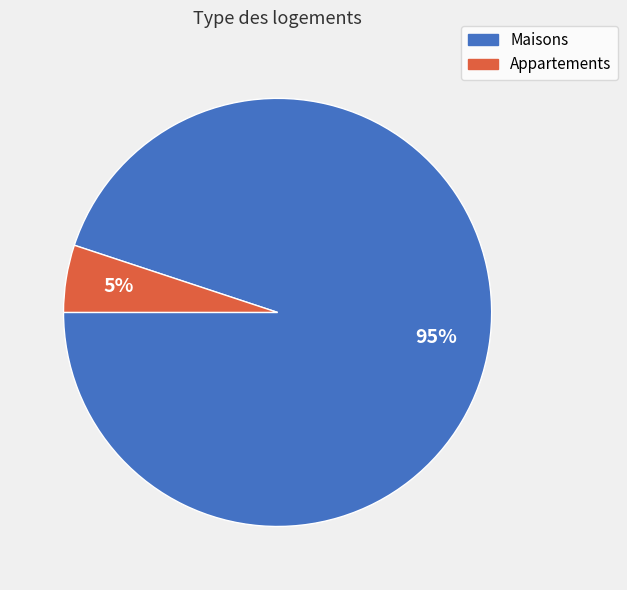

Is there a majority slice in this chart?

Yes